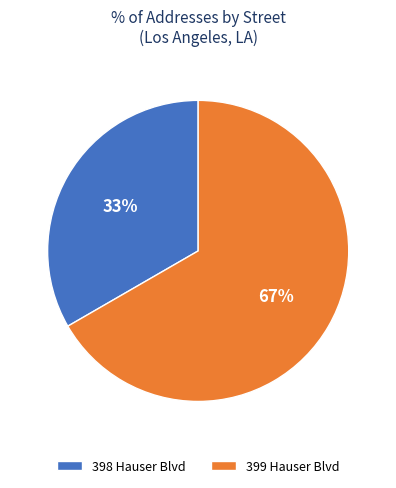

To the nearest percent, what portion does 399 Hauser Blvd represent?

67%